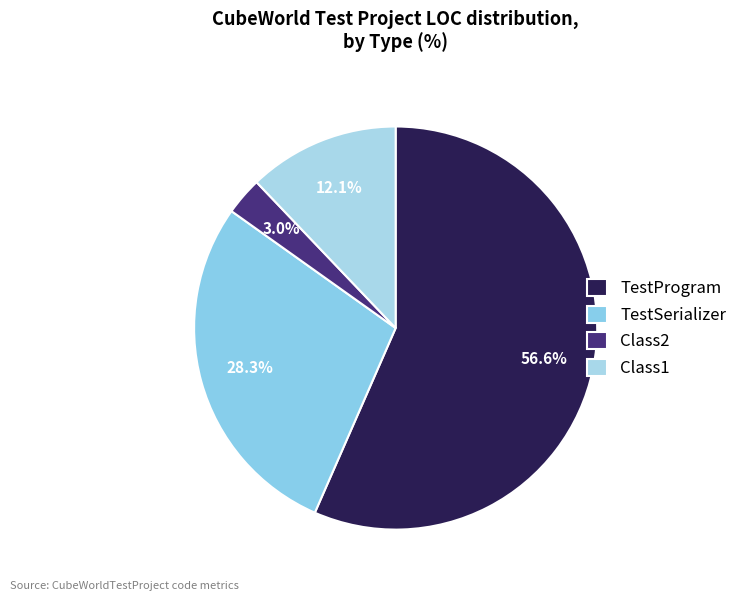

What percentage is the Class1 slice, to the nearest percent?

12%